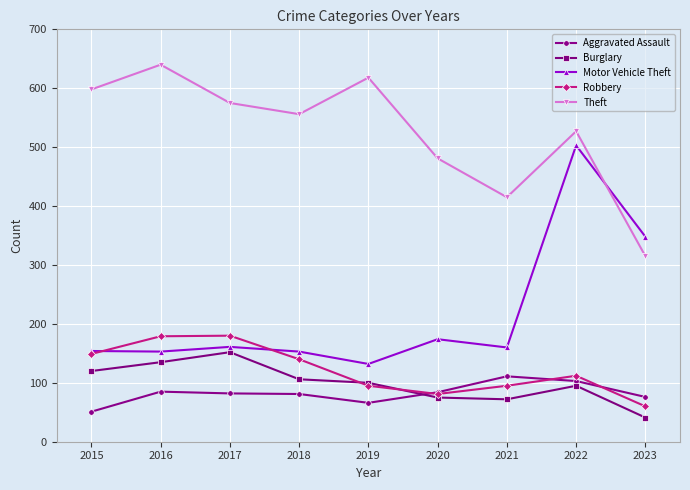

What is the approximate value of Aggravated Assault at 2021?

111